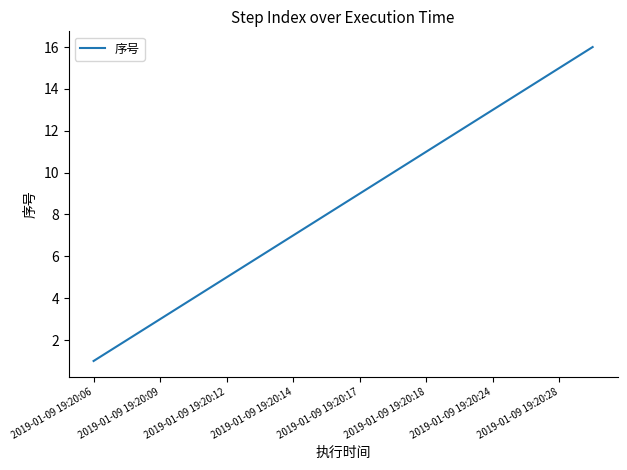

What is the greatest value displayed?

16